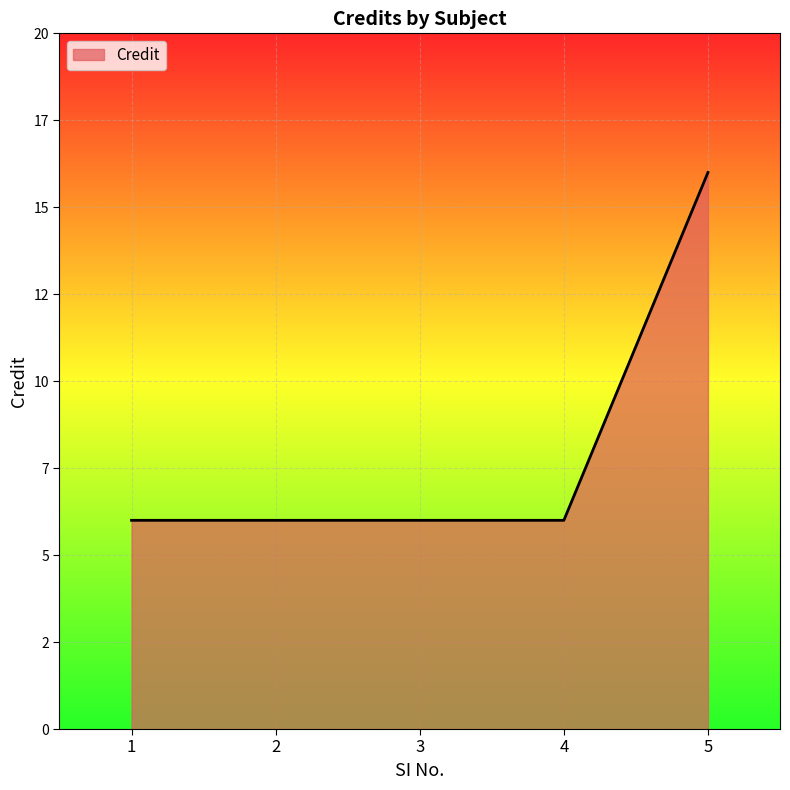

Reading left to right, list all the values displayed in this chart.

1=6	2=6	3=6	4=6	5=16